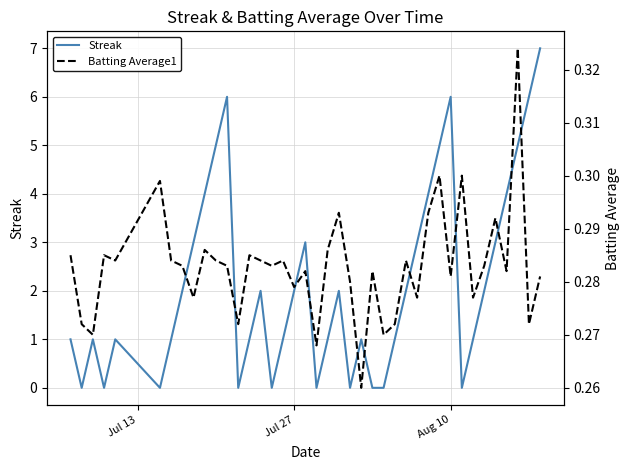

How many lines are shown in the chart?

2